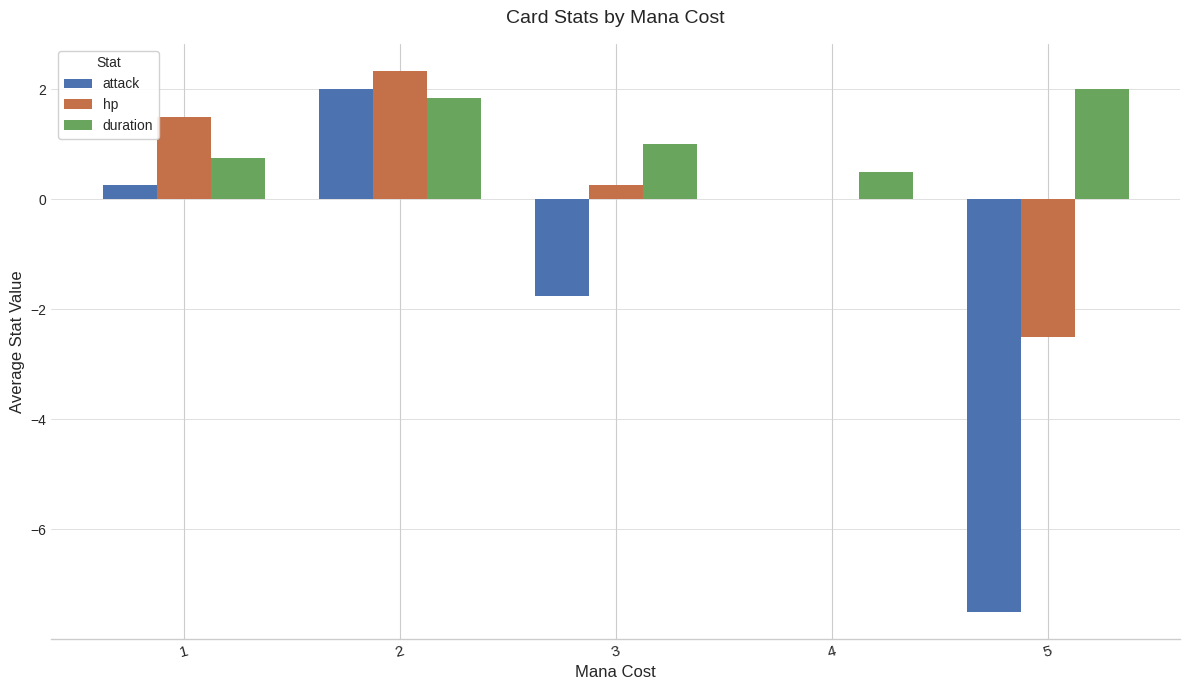

Which series changed the most between 4 and 5?

attack